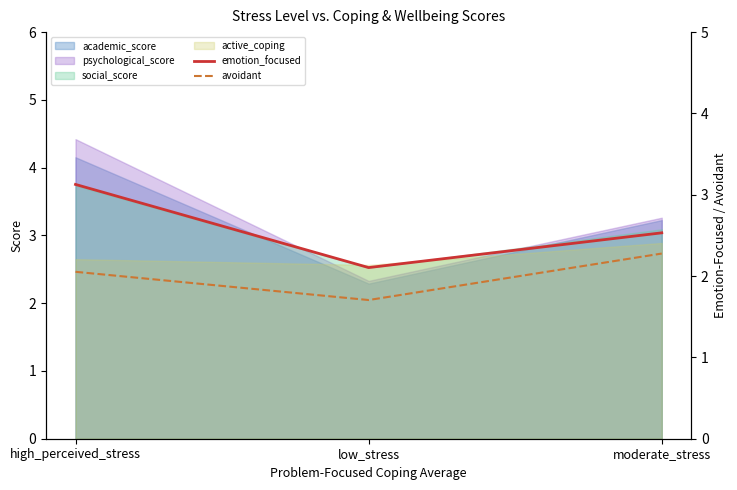

How many lines are shown in the chart?

2